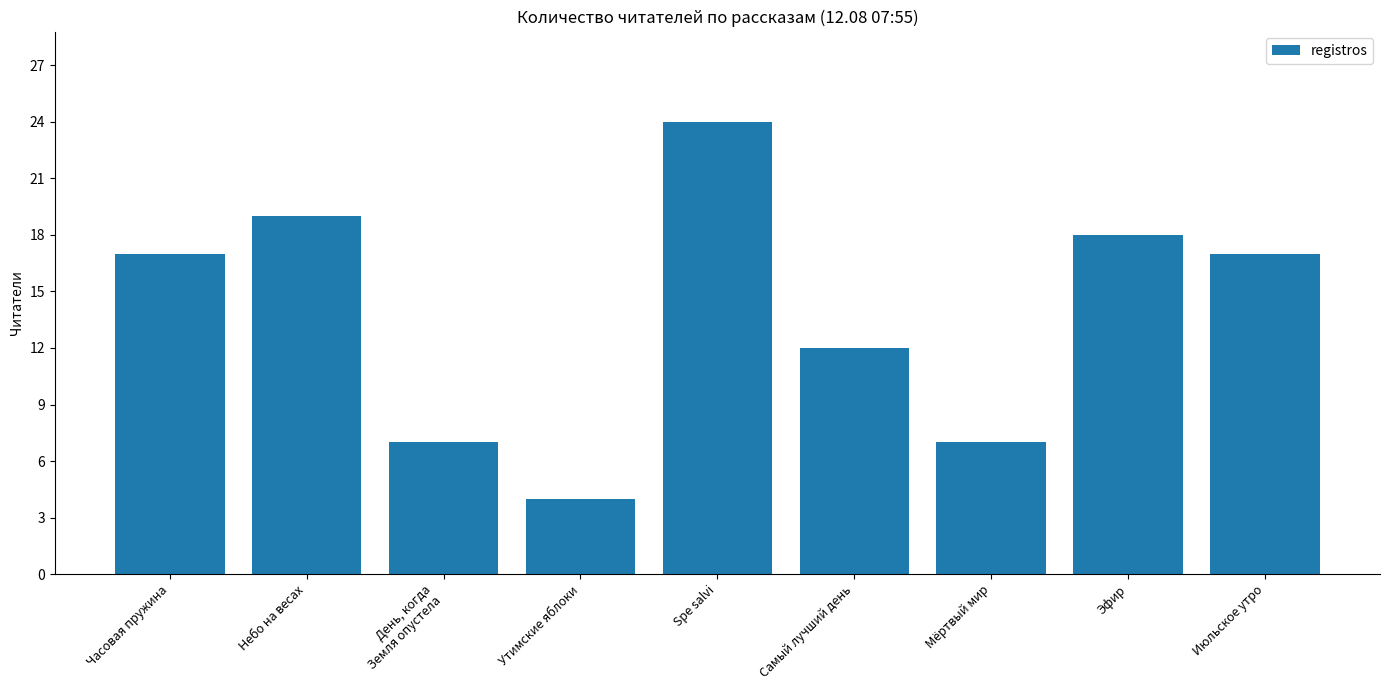

What value does the data have at Часовая пружина, to the nearest 10?

20